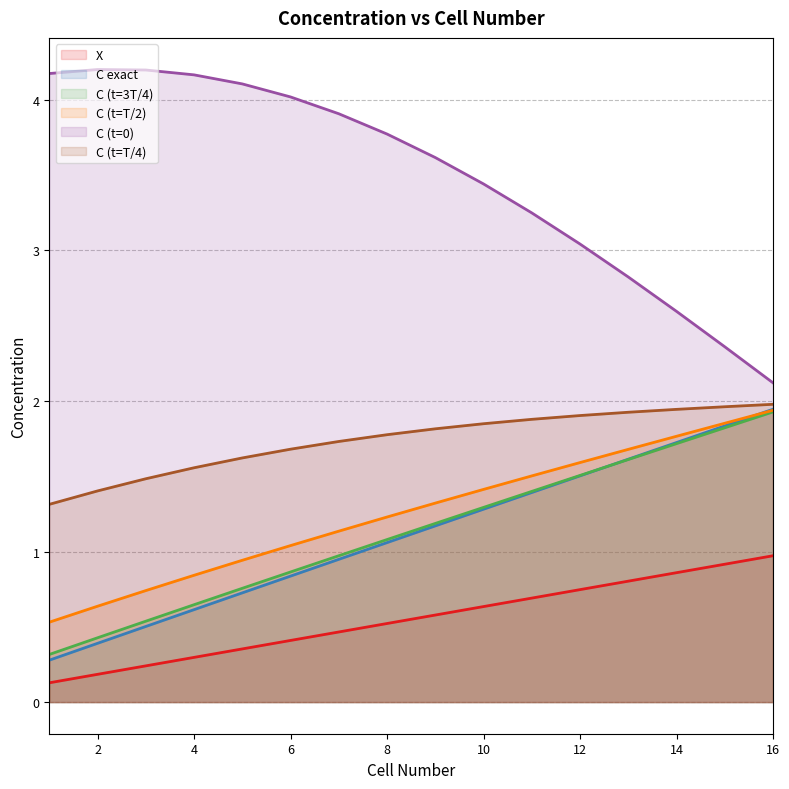

How many lines are shown in the chart?

6